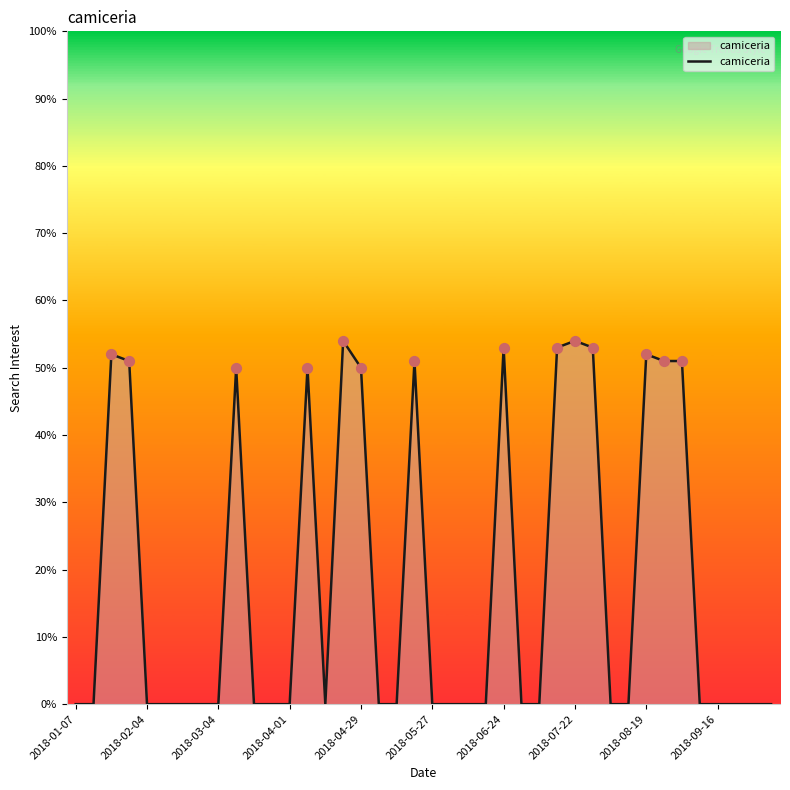

What is the difference between the maximum and minimum values?

54